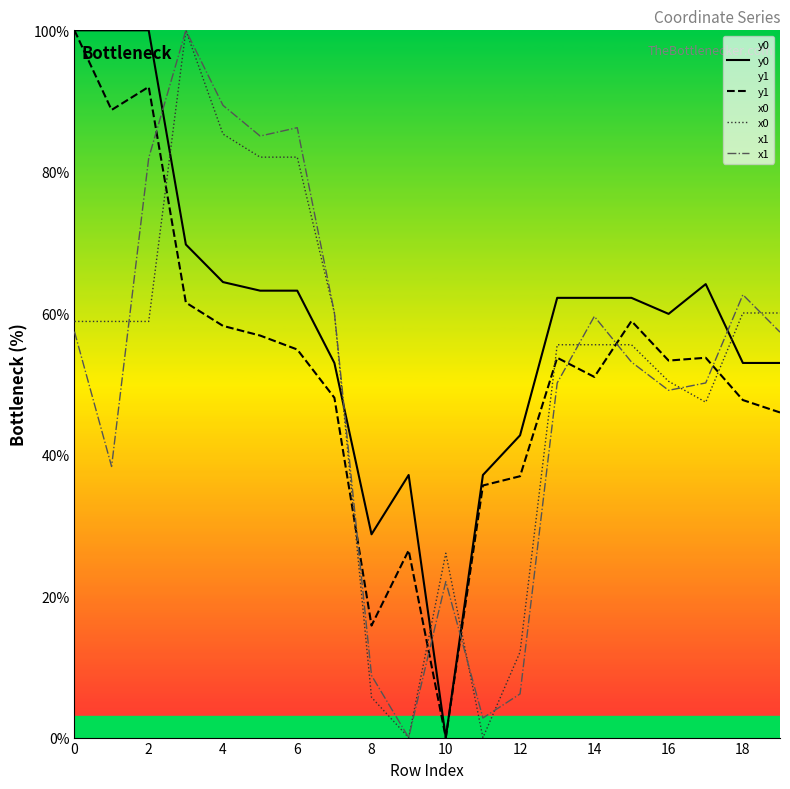

Which series has the widest spread of values?

y0